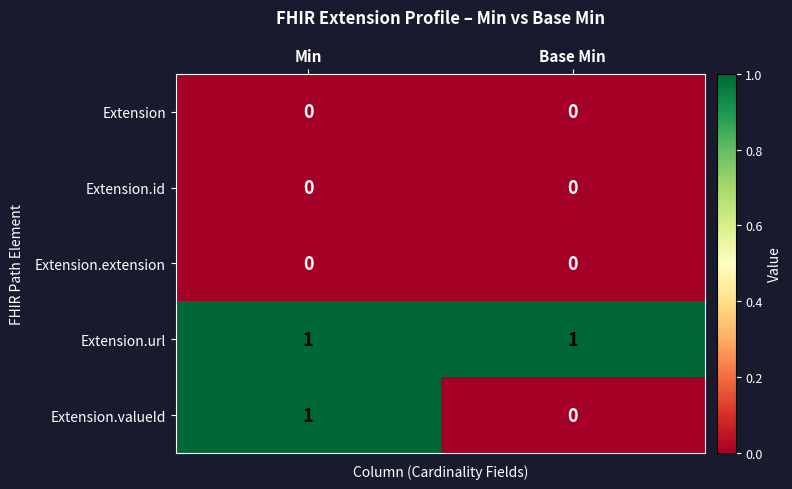

What is the maximum value shown in the chart?

1